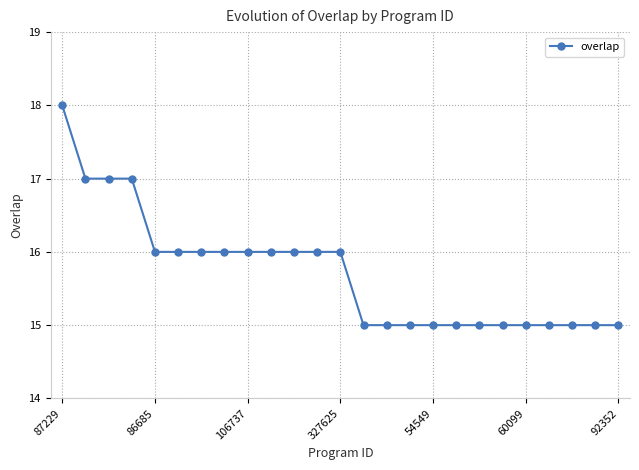

What is the greatest value displayed?

18